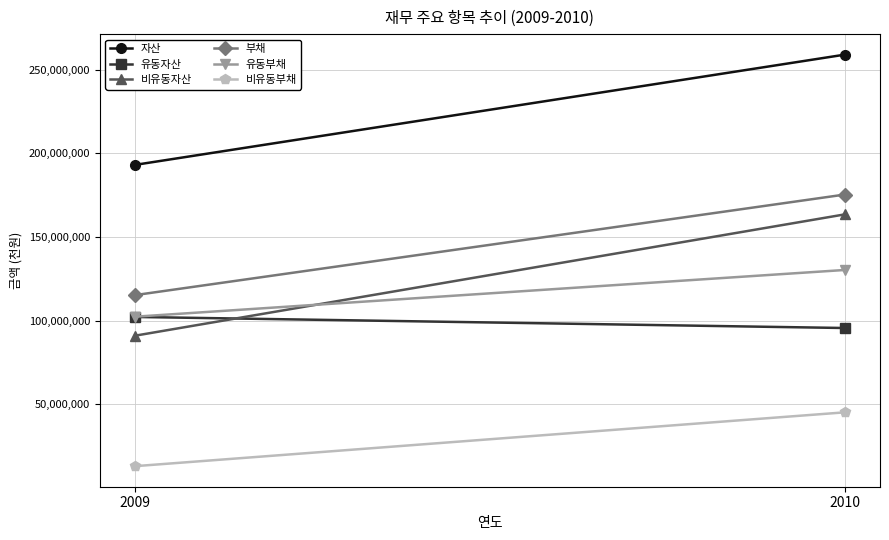

What is the lowest value of the 자산 series?

193115140